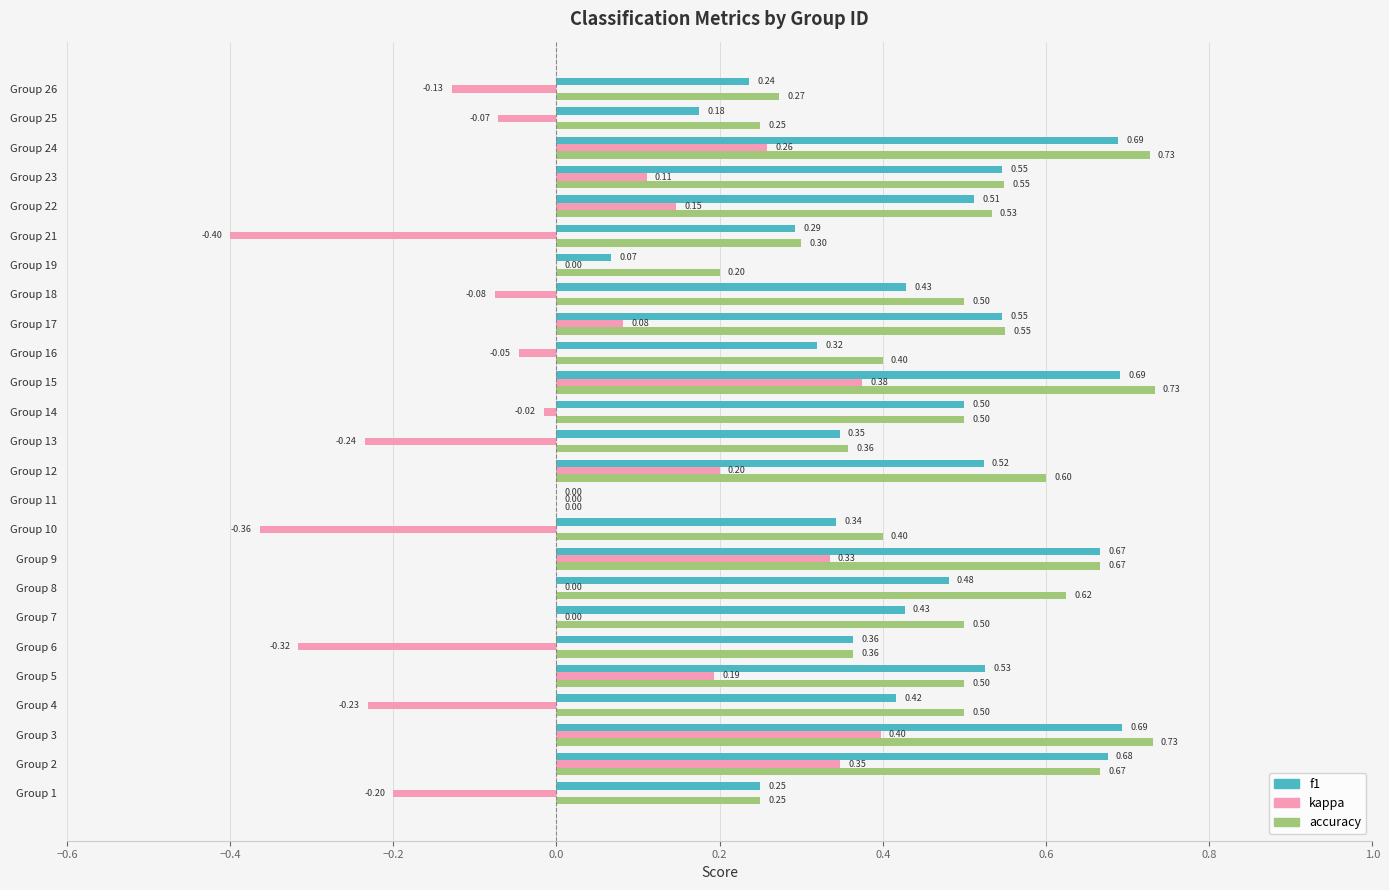

Is the value of f1 at Group 25 greater than the value of kappa at Group 7?

Yes